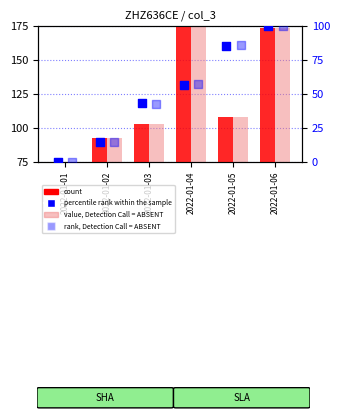

Which series reaches the minimum Y coordinate?

percentile rank within the sample